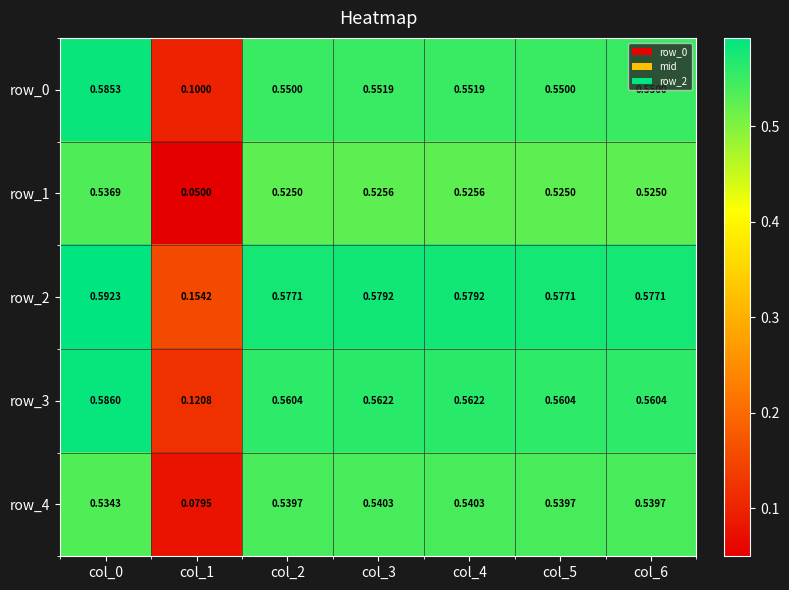

Which series has the largest total across all categories?

row_2